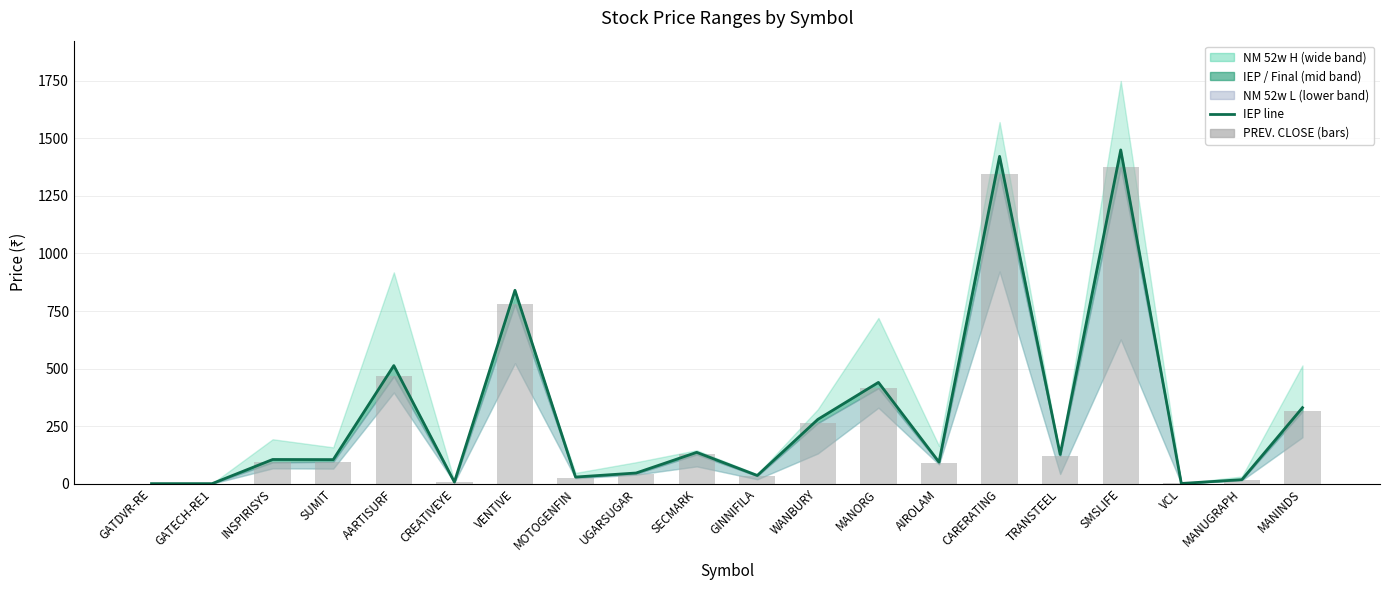

What is the difference between the maximum and minimum values in the PREV. CLOSE series?

1374.2